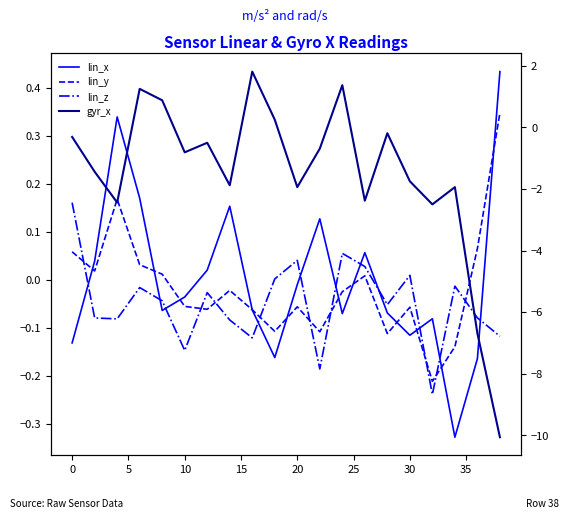

Is it true that lin_y equals 0.1 at 5?

False